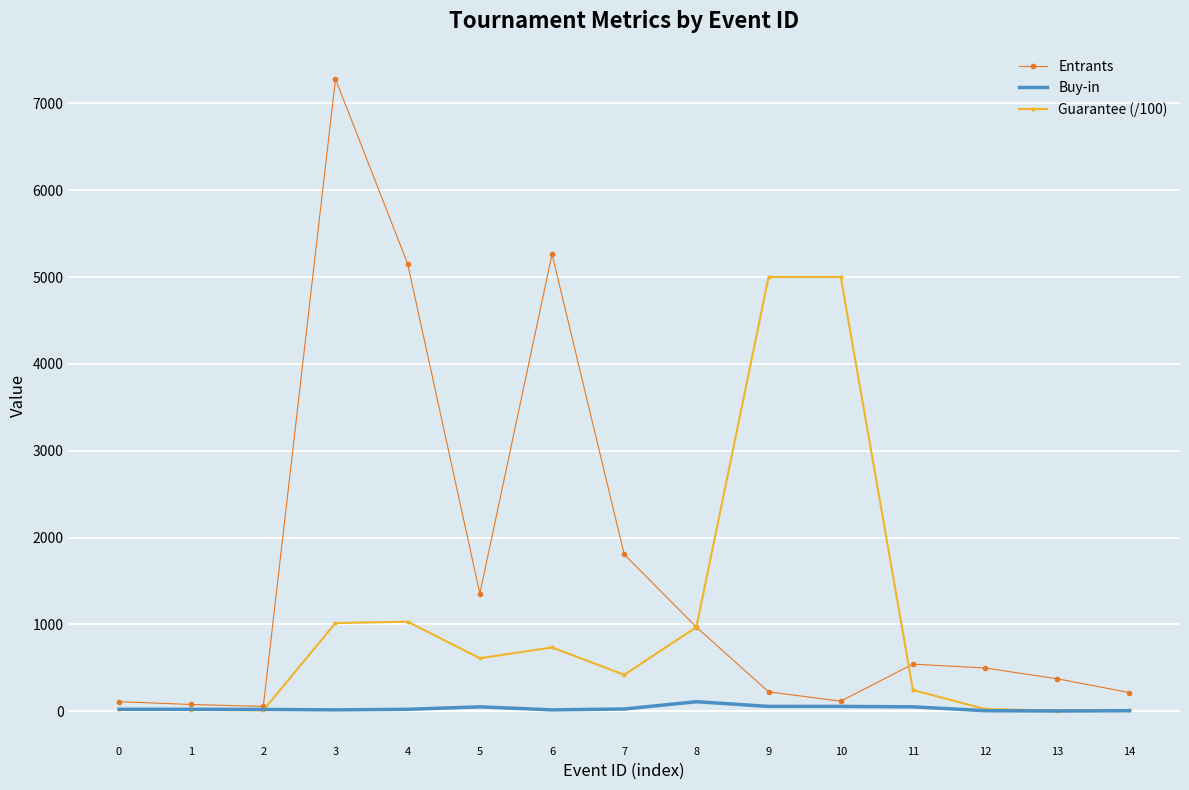

What is the lowest value of the Guarantee (/100) series?

7.3